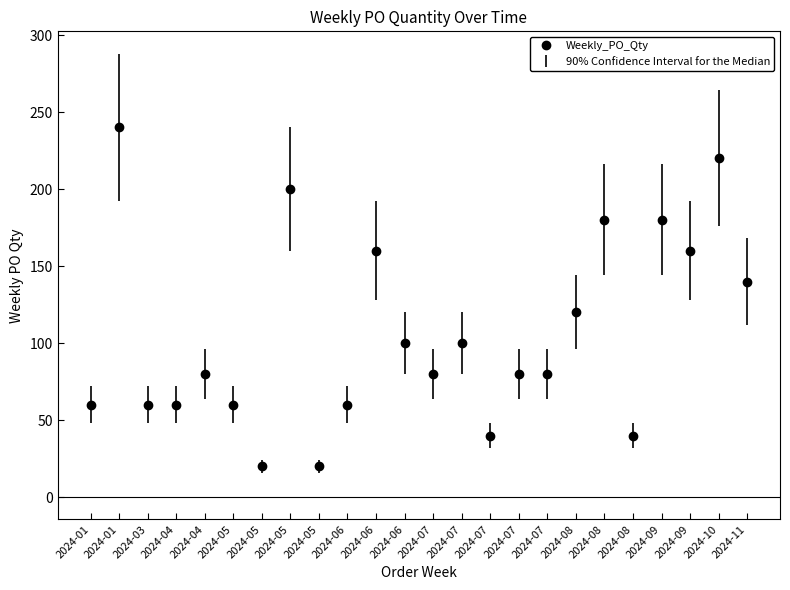

How many data points does each series have?

24